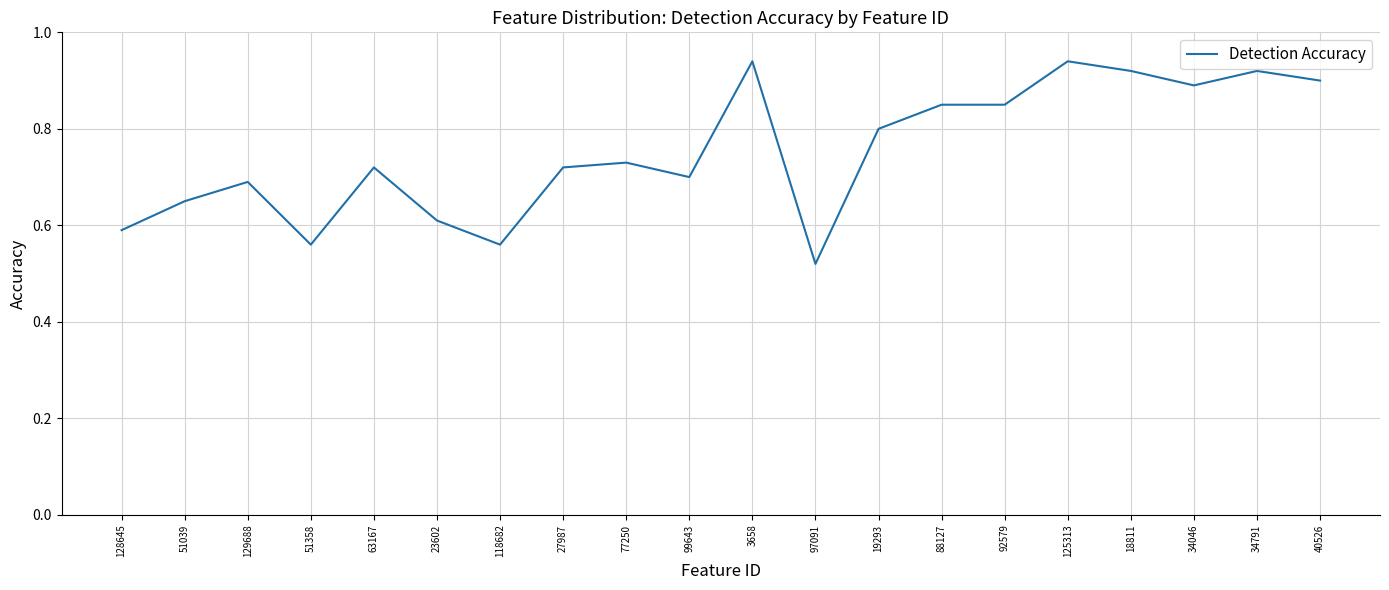

Which has a higher value, 19293 or 27987?

19293